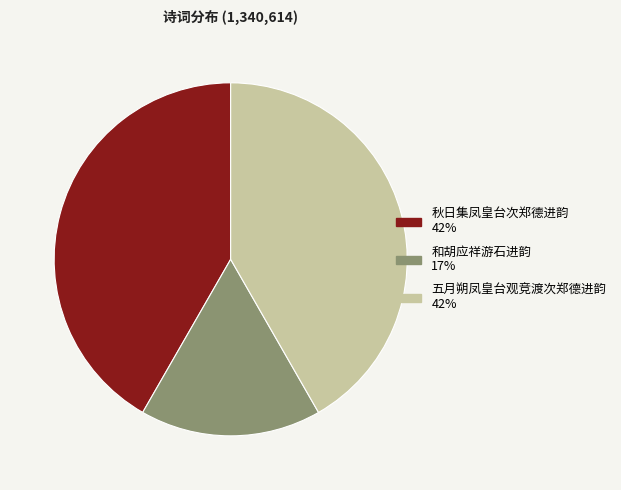

Is it true that 五月朔凤皇台观竞渡次郑德进韵 is 53% of the pie?

False